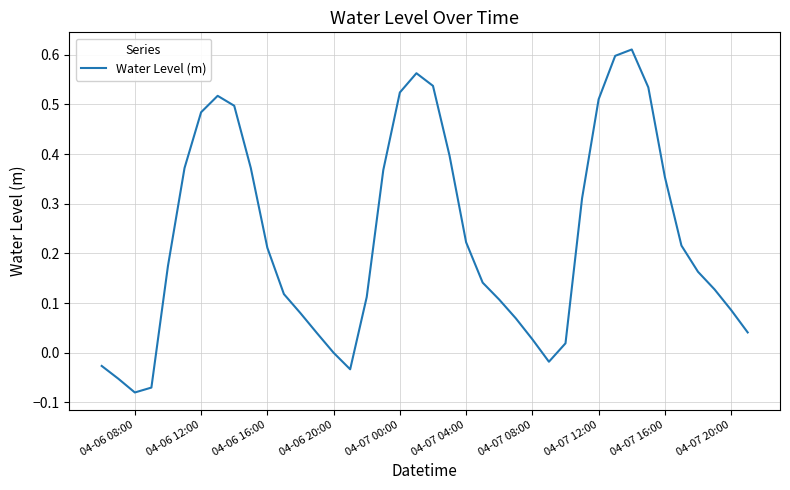

What is the difference between the maximum and minimum values?

0.7